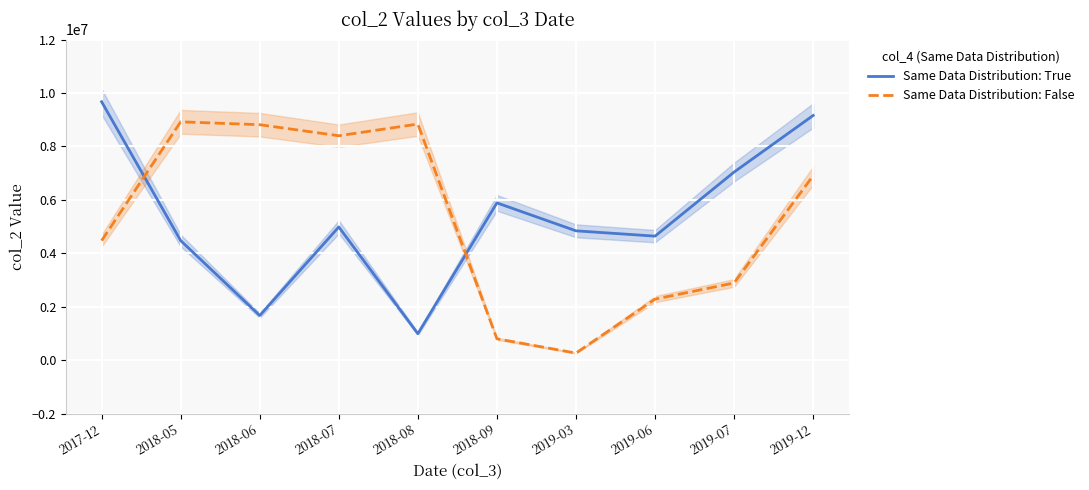

What is the minimum value for Same Data Distribution: False?

261822